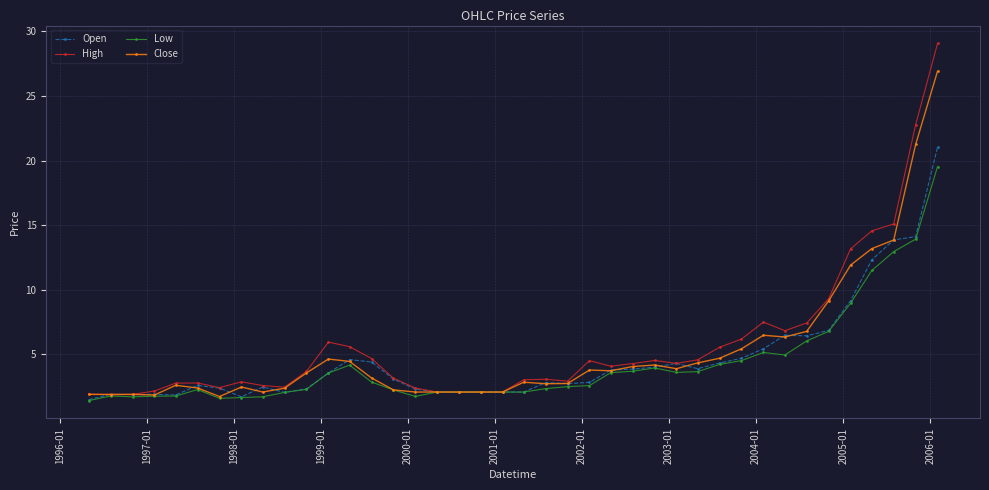

What is the value of the Low point at the 4th from the left?

1.8